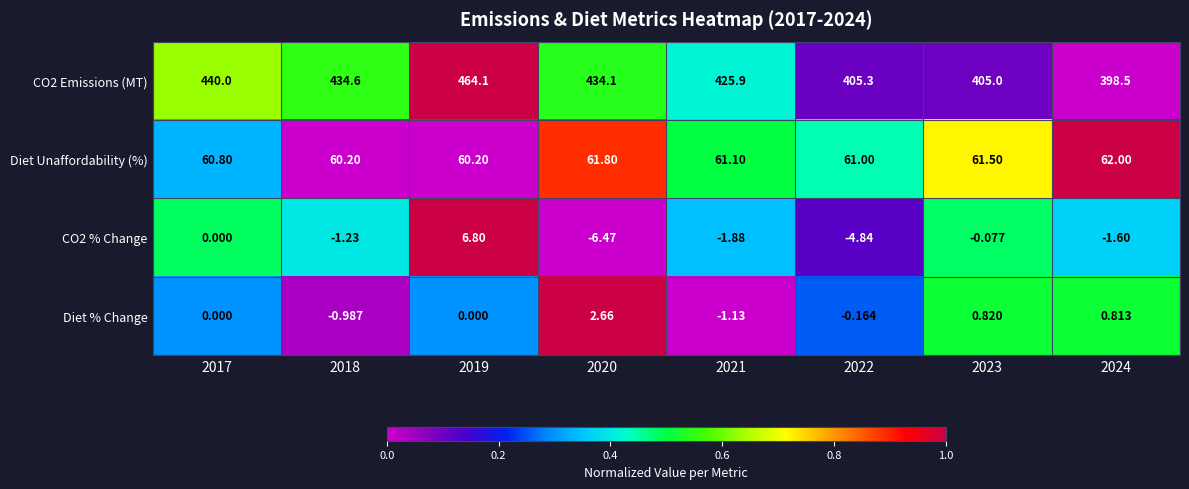

What is the difference between the highest and lowest values at 2019?

464.1